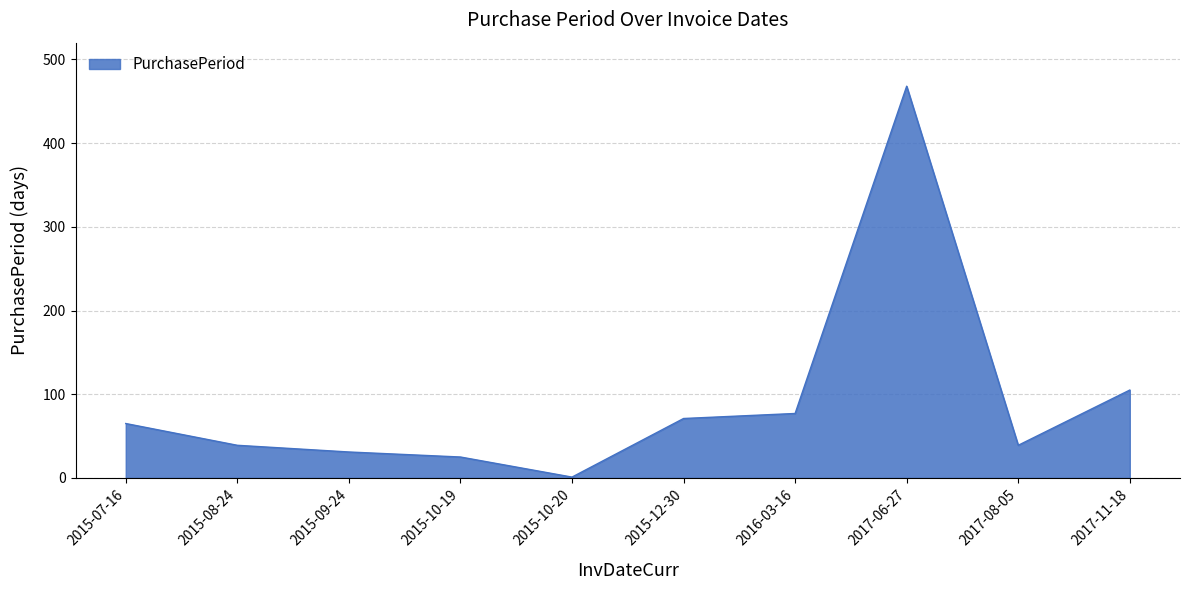

Reading right to left, what are all the values shown in this chart?

2017-11-18=105	2017-08-05=39	2017-06-27=468	2016-03-16=77	2015-12-30=71	2015-10-20=1	2015-10-19=25	2015-09-24=31	2015-08-24=39	2015-07-16=65